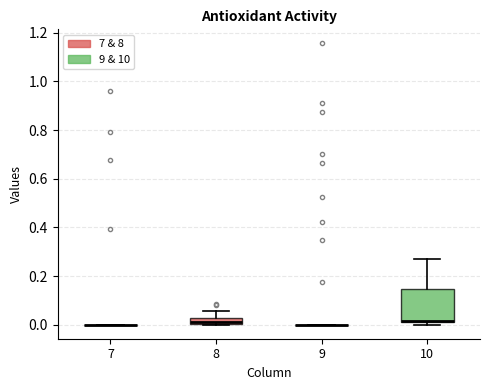

Where is the upper edge of the box at x = 8 on the y-axis? The values are not printed on the chart, so give them approximately, as read against the axis.

0.02